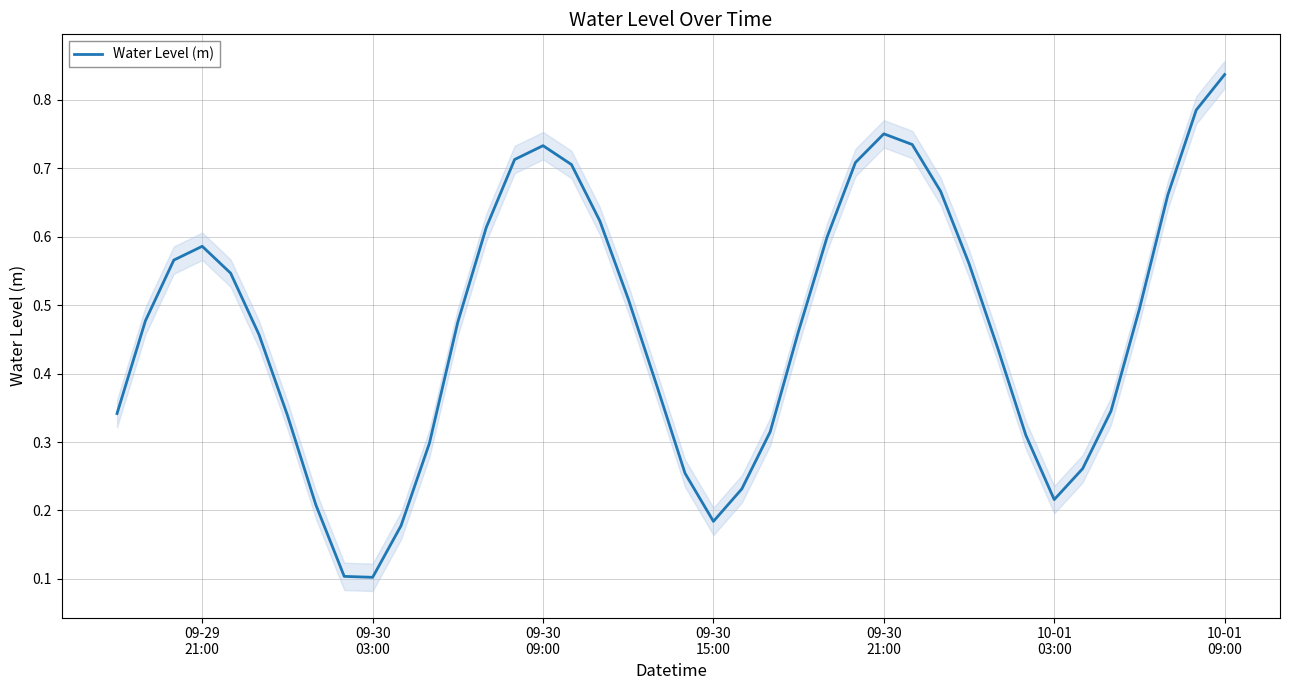

What is the value of the 1st point from the left?

0.3